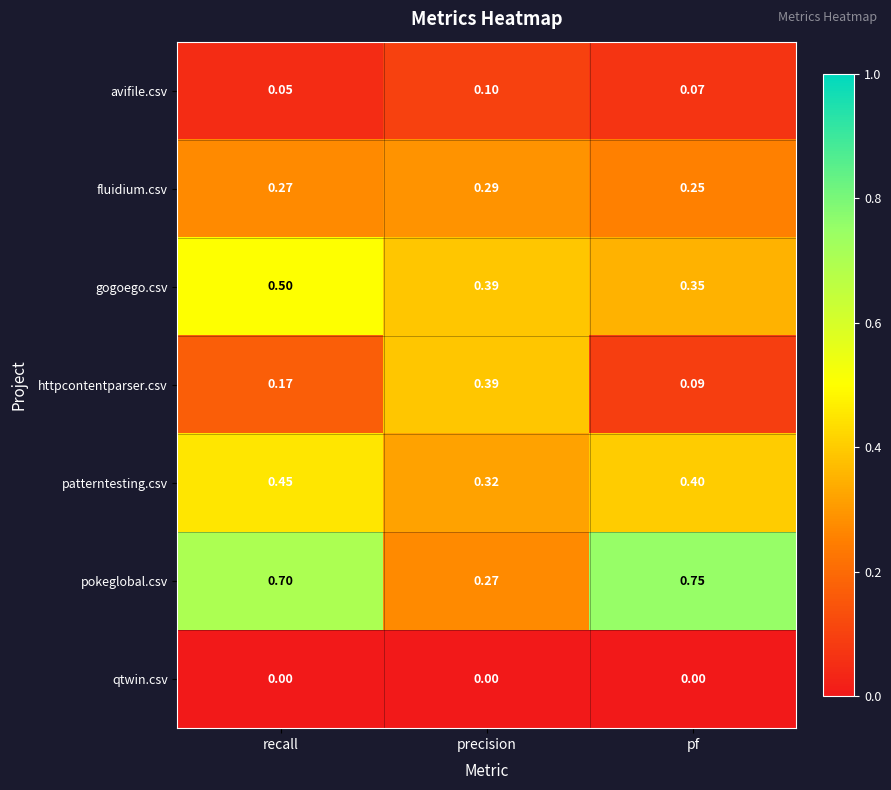

Between recall and precision, which series saw the biggest shift?

pokeglobal.csv